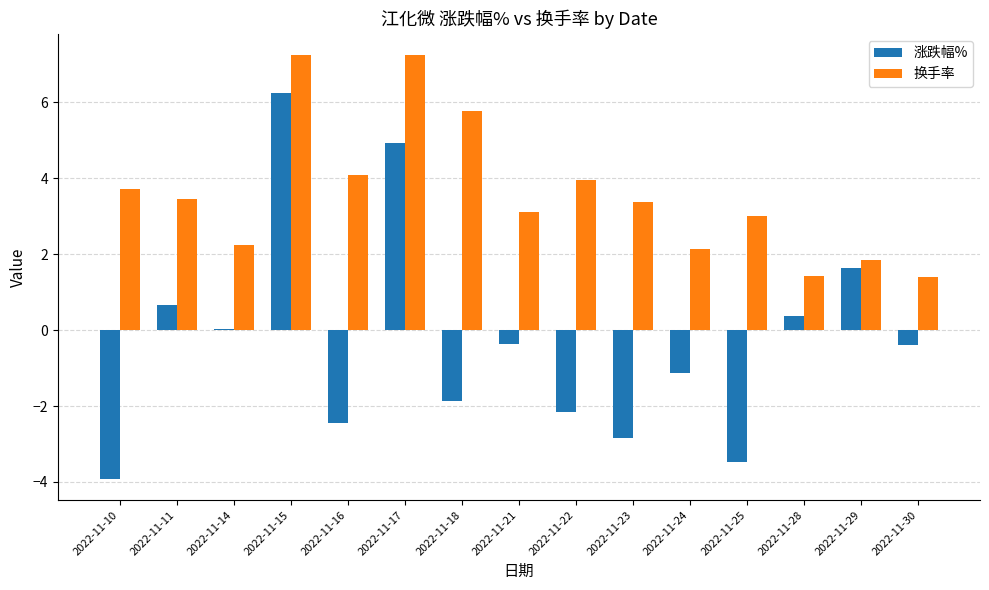

What is the difference between the maximum and minimum values in the 涨跌幅% series?

10.2